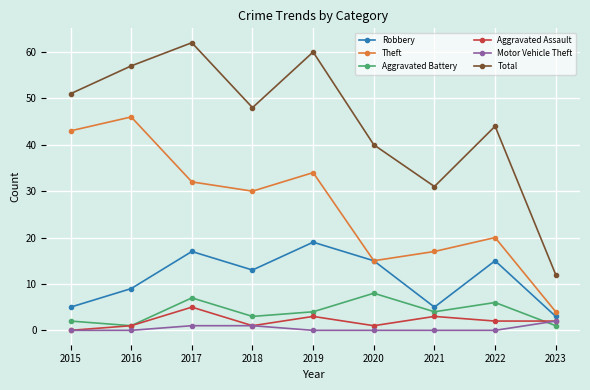

True or false: Aggravated Battery and Motor Vehicle Theft intersect in this chart.

True